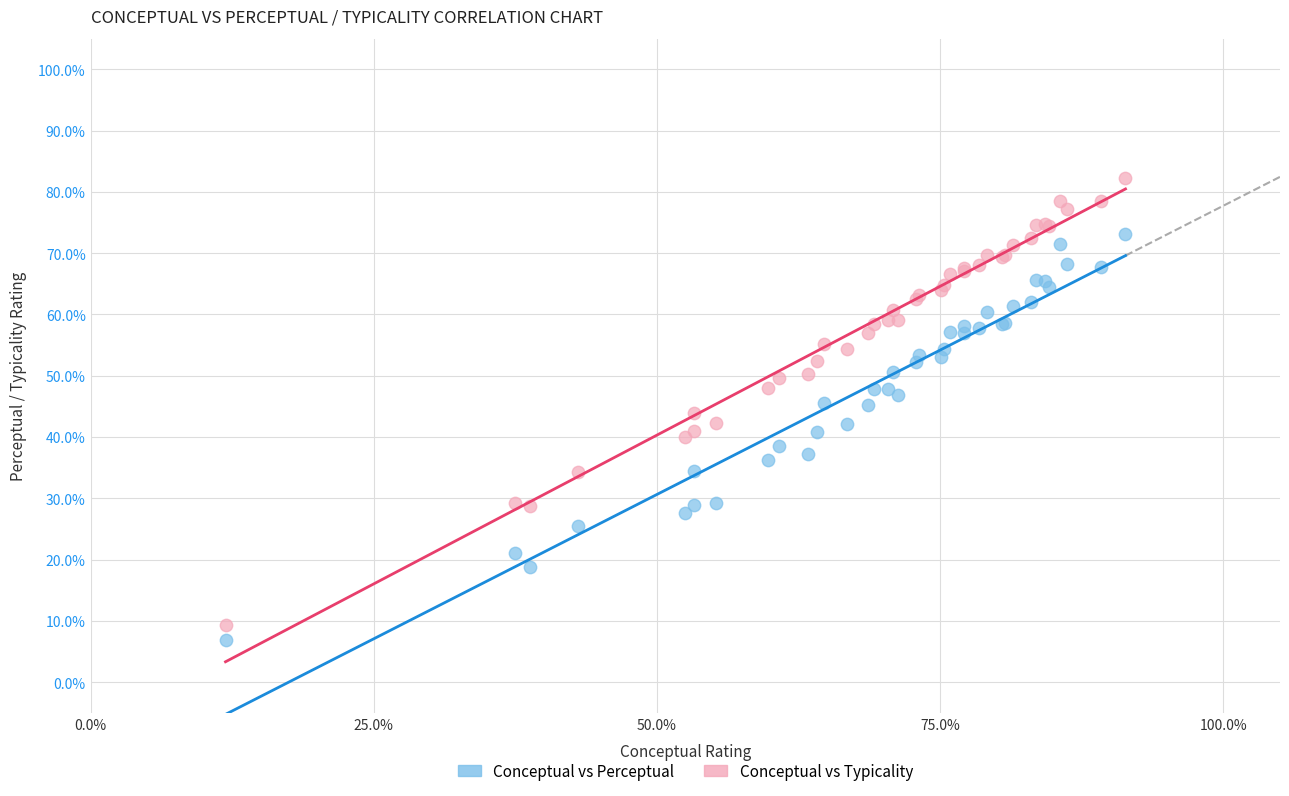

Which series contains the highest Y value?

Conceptual vs Typicality